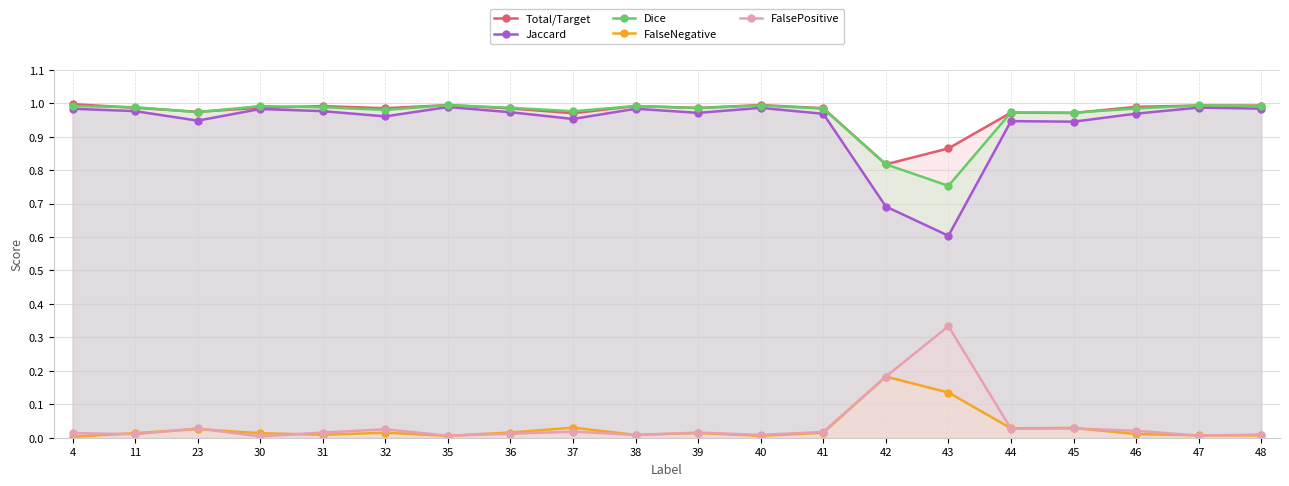

How many lines are shown in the chart?

5